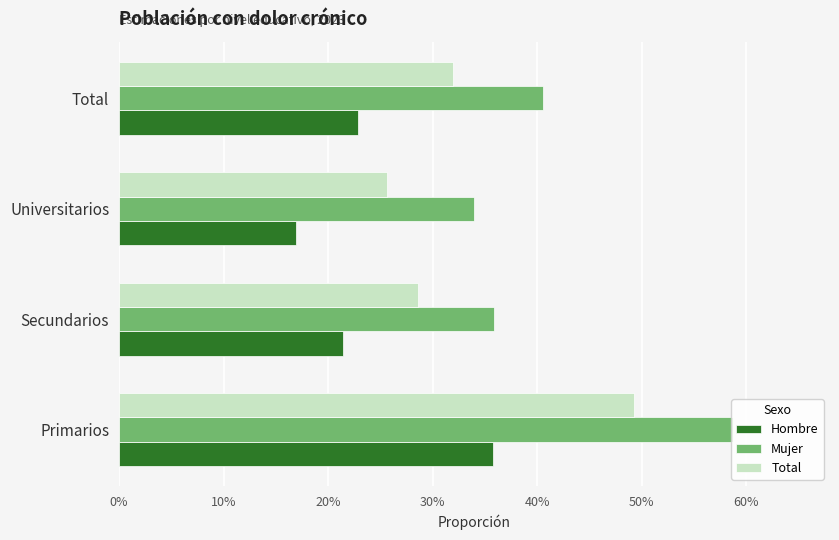

Rank the categories by Total value from highest to lowest.

Primarios, Total, Secundarios, Universitarios